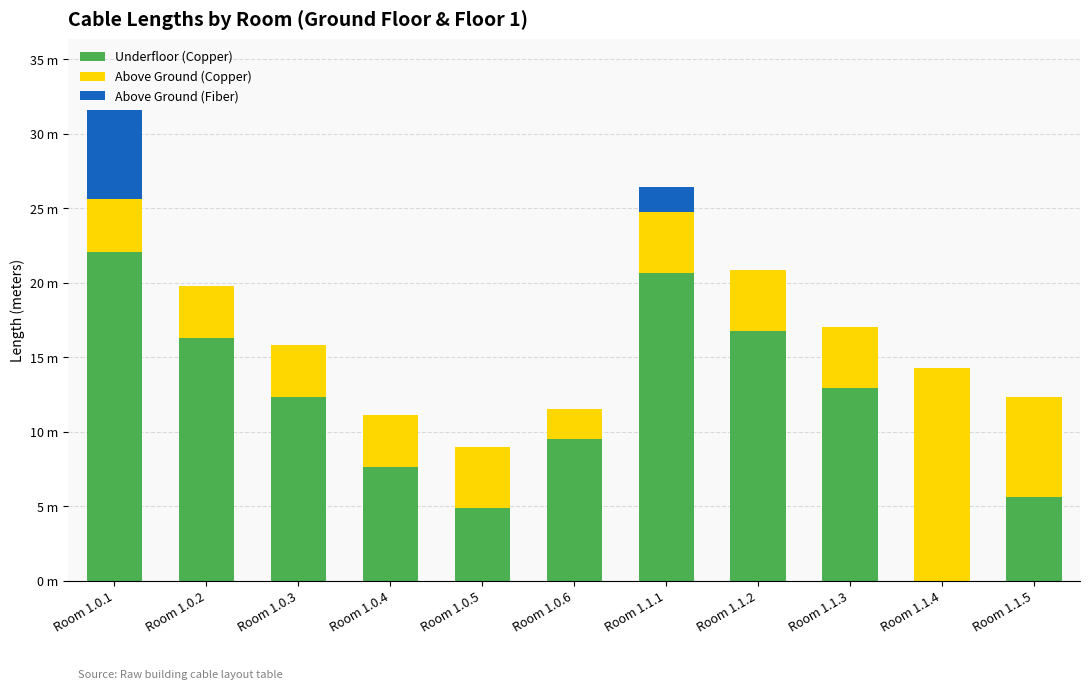

At which label is Above Ground (Fiber) closest to 3?

Room 1.1.1